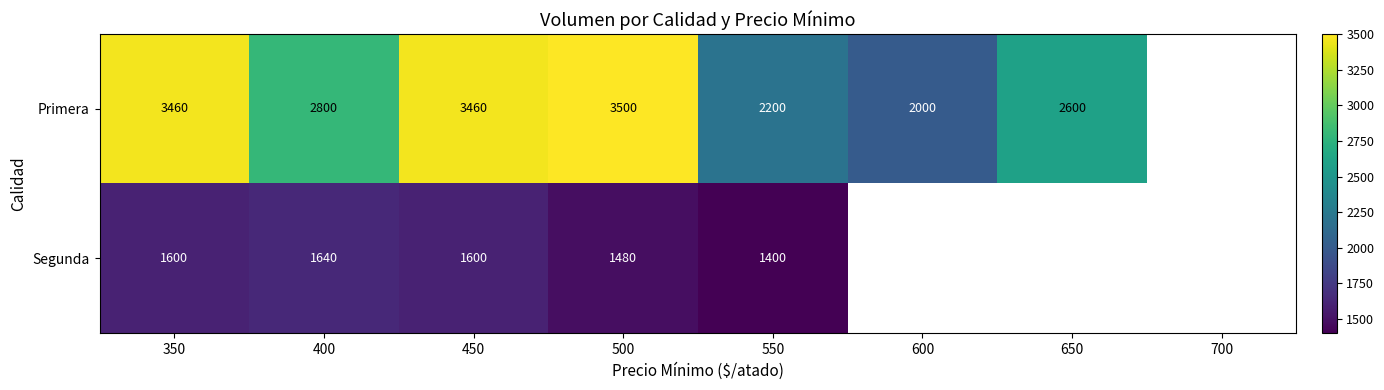

What is the difference between the Primera values at 600 and 650?

600